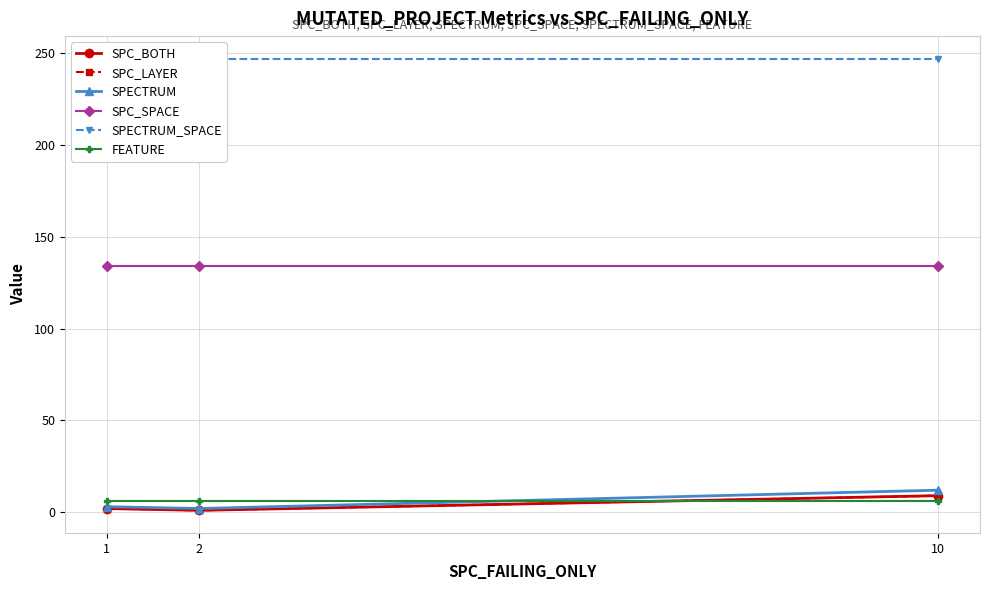

Reading left to right, extract all data points from this chart.

SPC_BOTH: 1=2	2=1	10=9
SPC_LAYER: 1=2	2=1	10=9
SPECTRUM: 1=3	2=2	10=12
SPC_SPACE: 1=134	2=134	10=134
SPECTRUM_SPACE: 1=247	2=247	10=247
FEATURE: 1=6	2=6	10=6